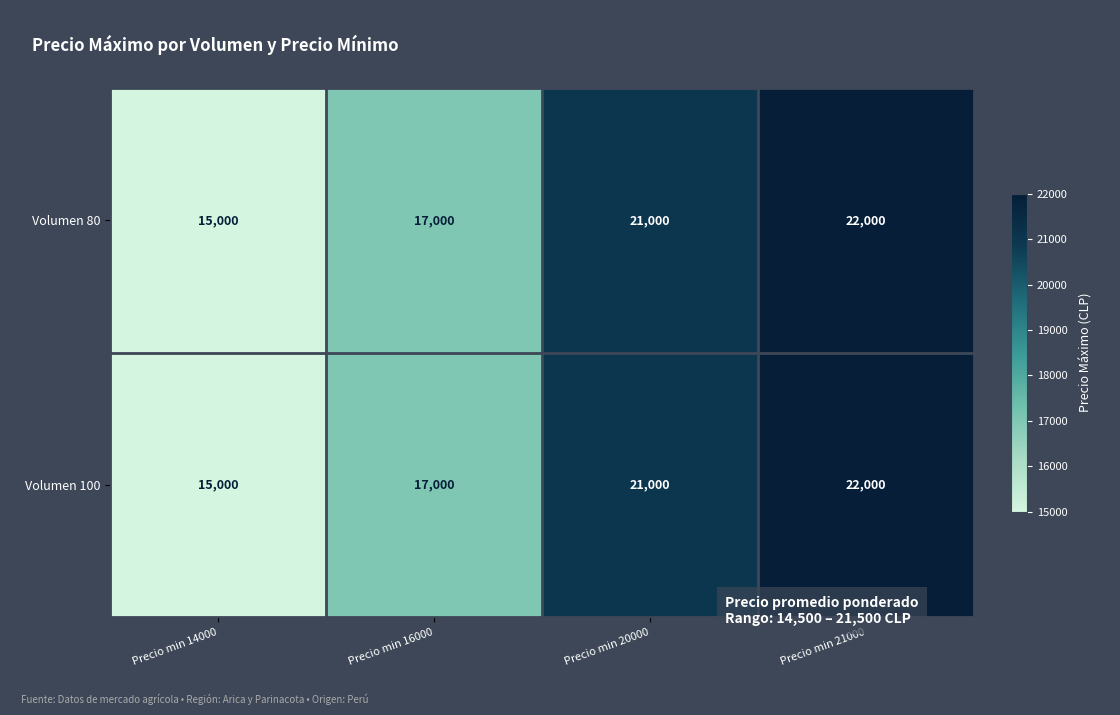

How many Volumen 80 values are between 17000 and 22000?

3